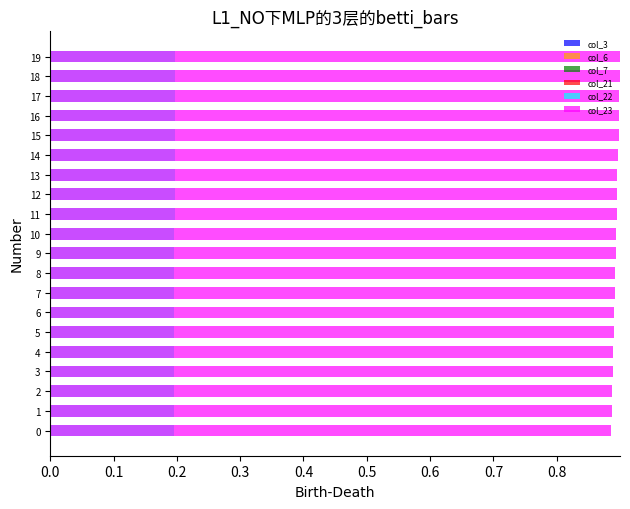

At which label does col_22 reach its peak?

19